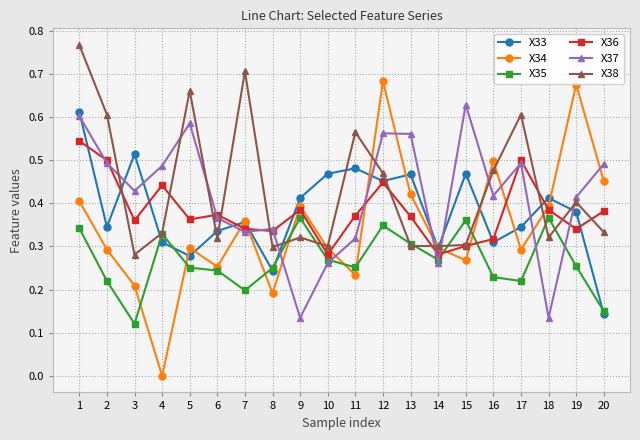

Does the chart display data point markers on the line(s)?

Yes